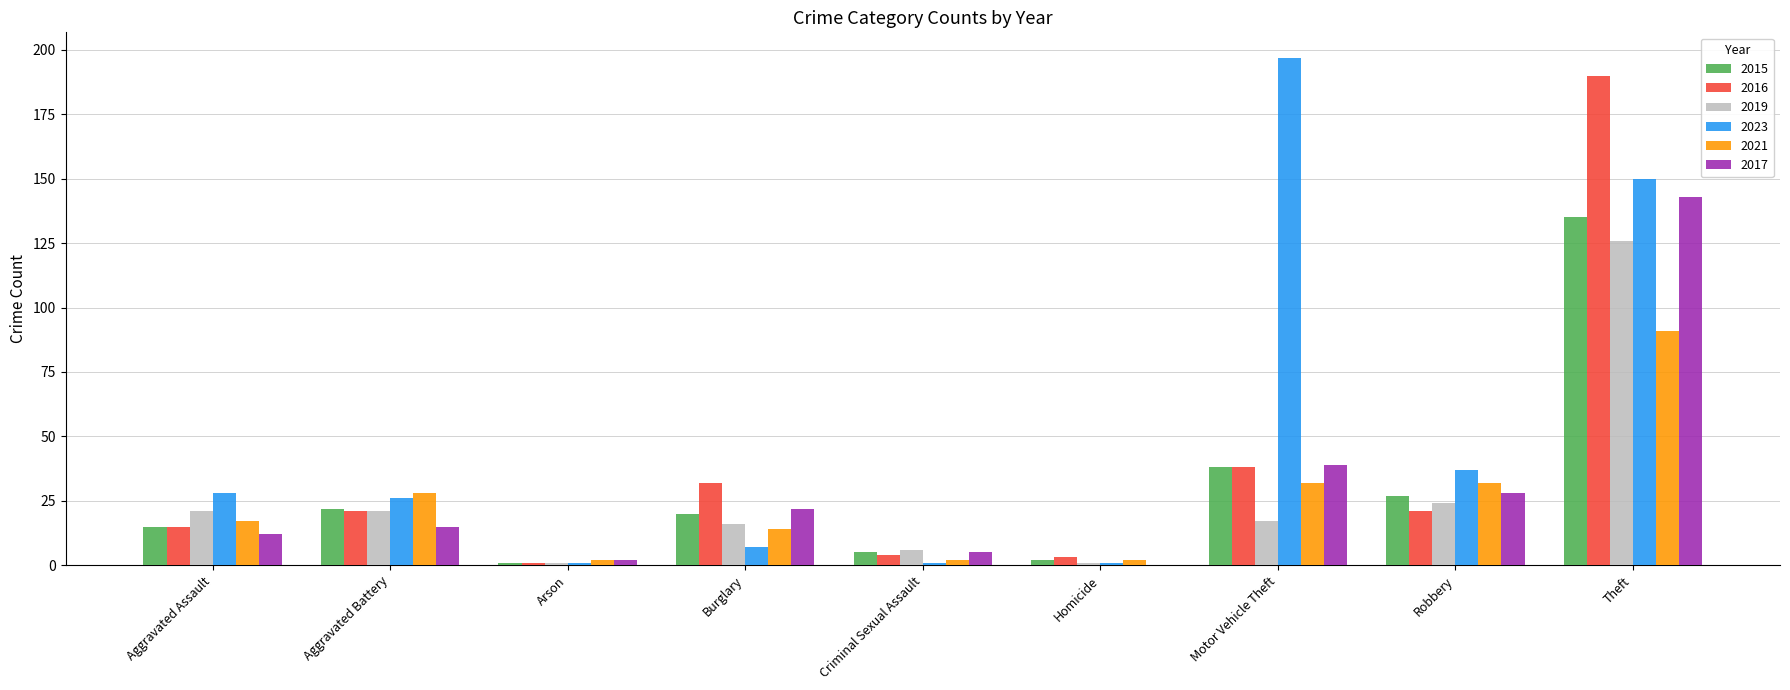

The value of 2019 at Criminal Sexual Assault is 6. True or false?

True